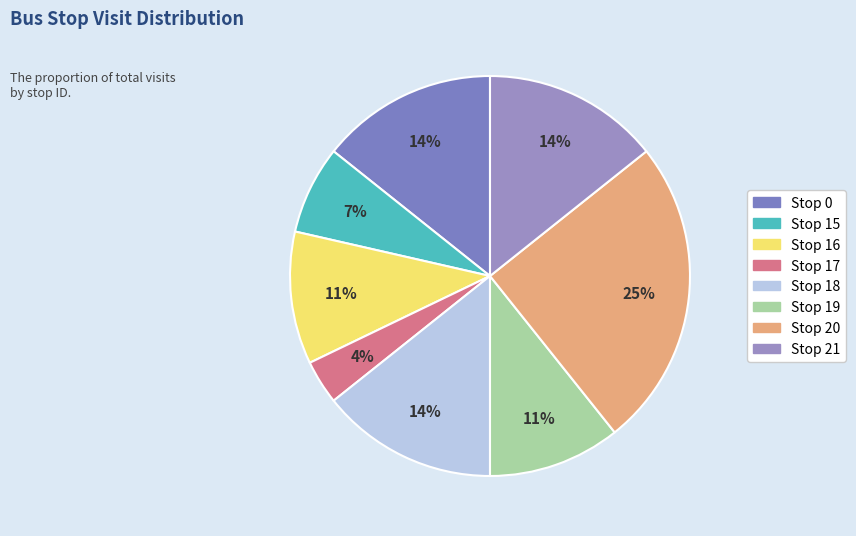

How many segments does this pie chart have?

8